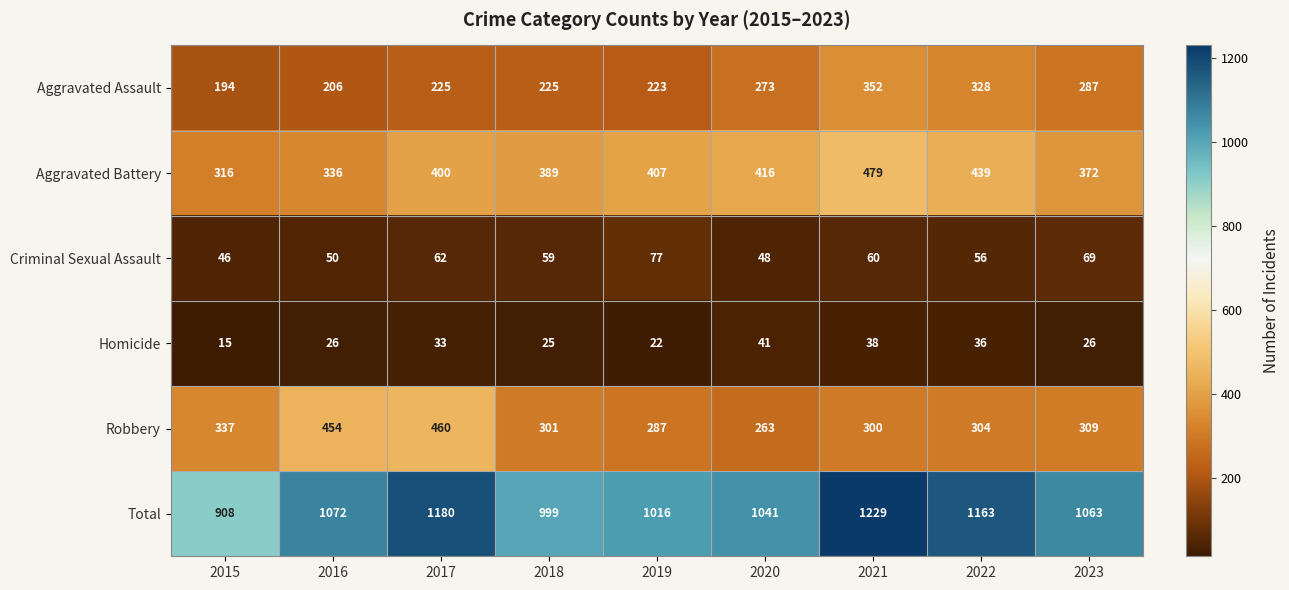

At which label does Criminal Sexual Assault first exceed 59?

2017